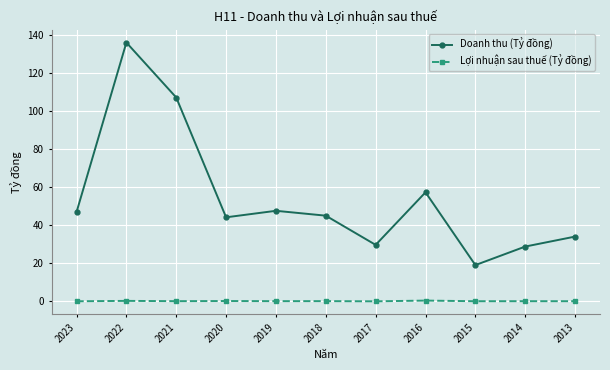

Which label corresponds to the largest value in the chart?

2022